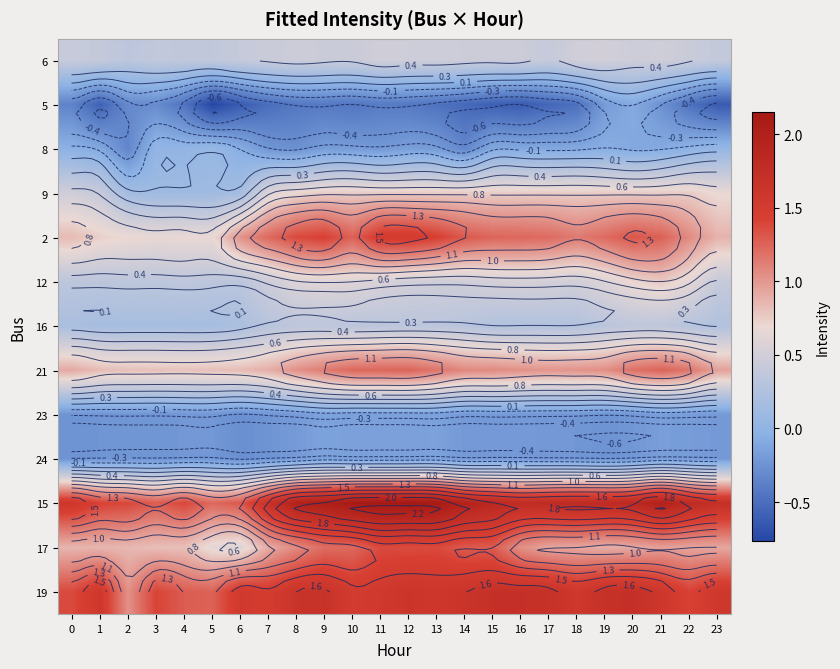

List the series in order of their peak value, highest first.

15, 19, 2, 17, 21, 12, 9, 6, 16, 8, 5, 23, 24